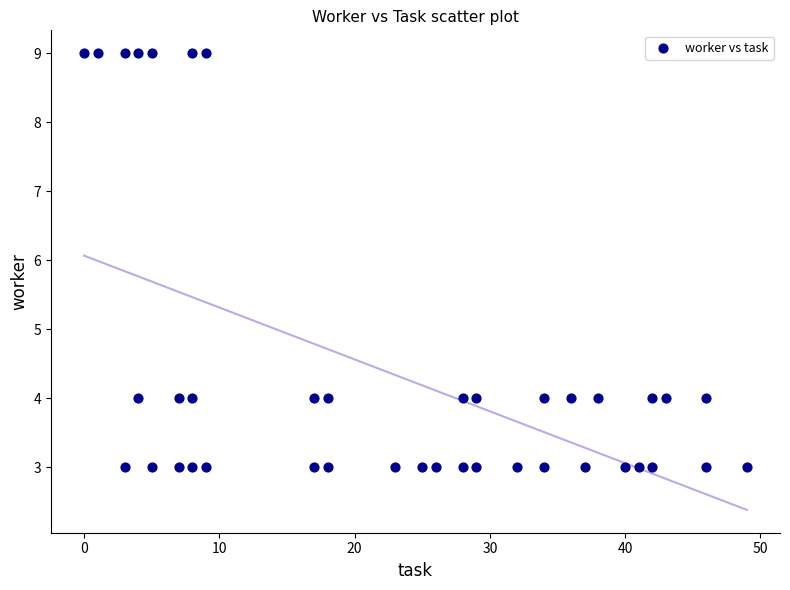

What is the range of X values (max minus min)?

49